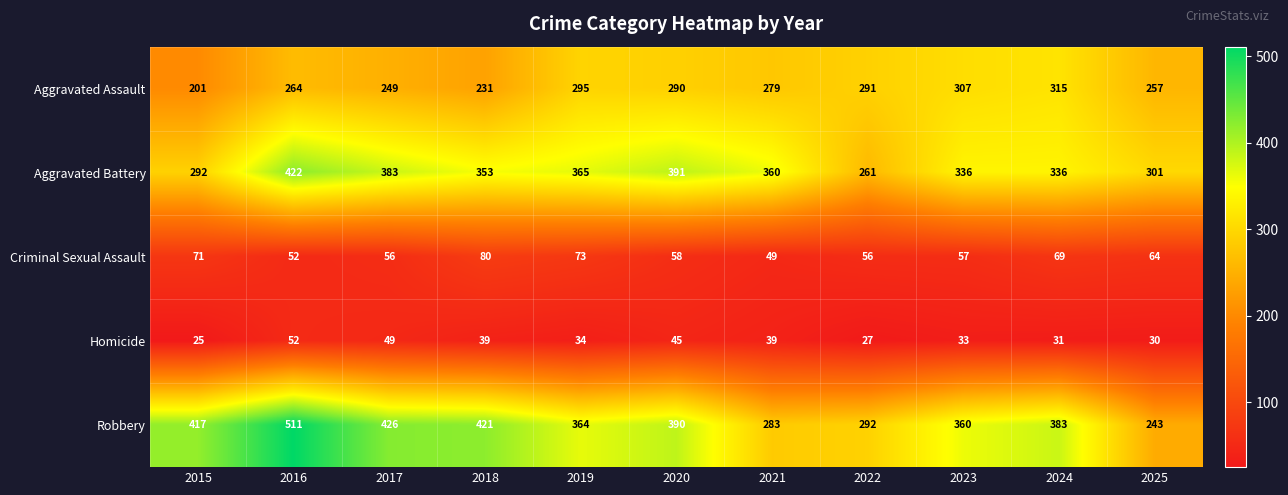

At which category is the sum across all series the highest?

2016